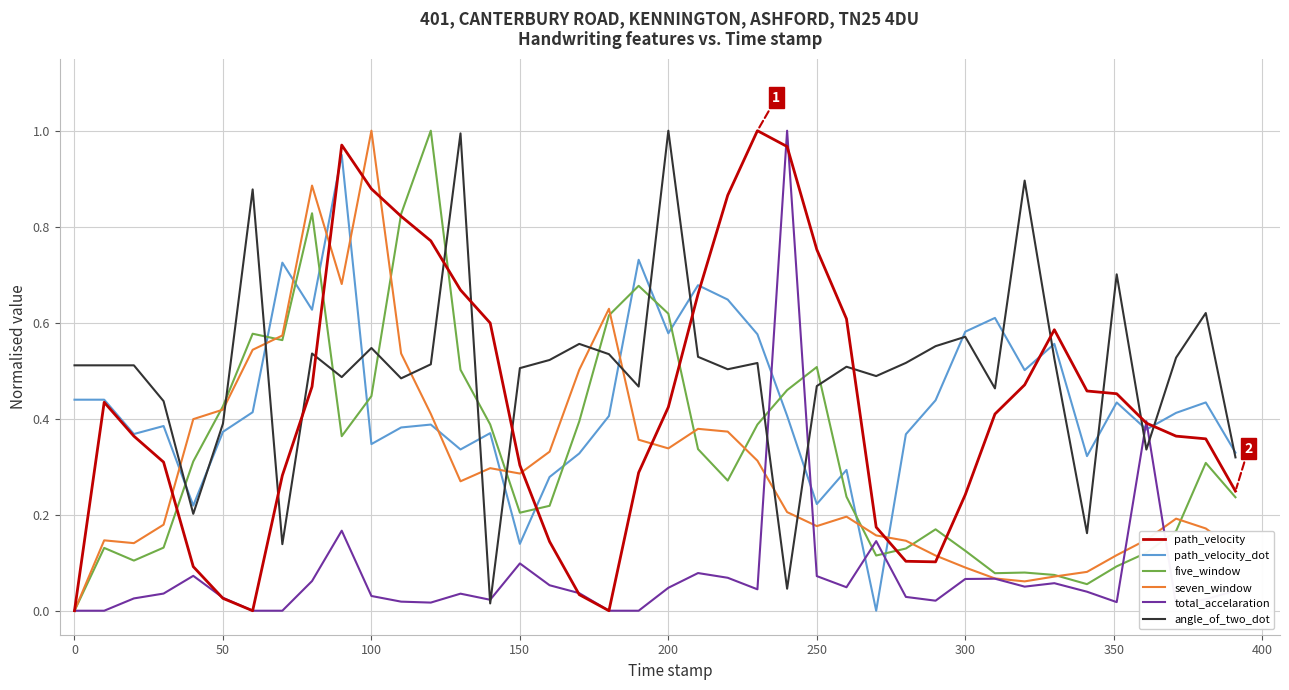

Which series has the largest total across all categories?

angle_of_two_dot